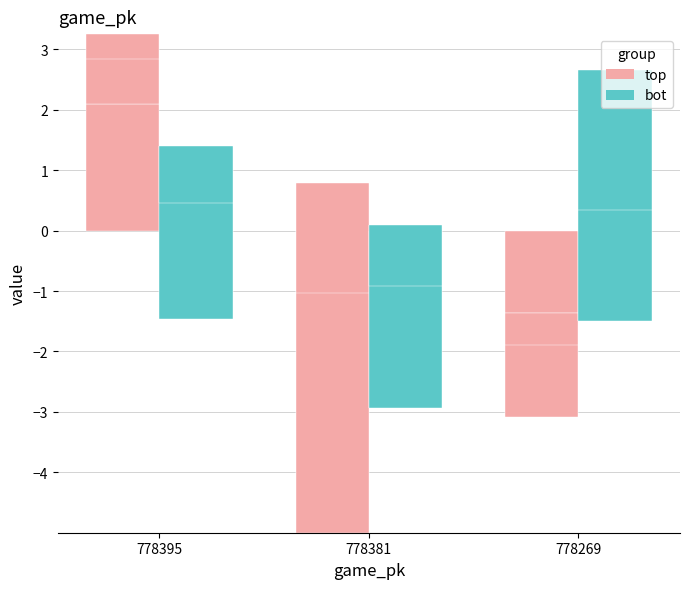

What is the sum of the ax_bot values at 778395 and 778269?

1.2